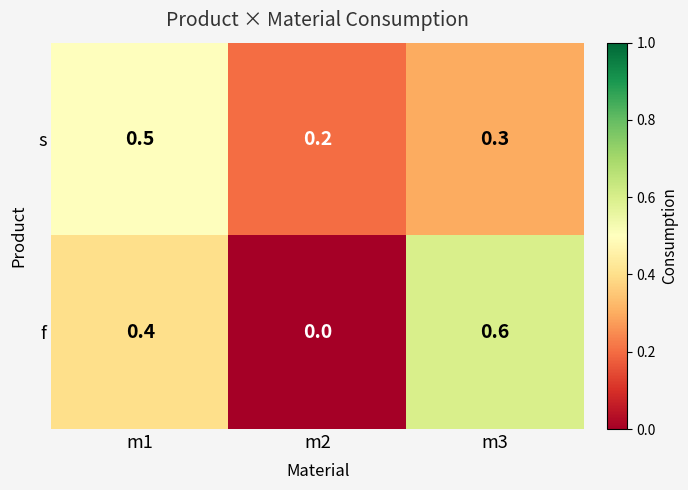

Count the s values in the range 0 to 1.

3